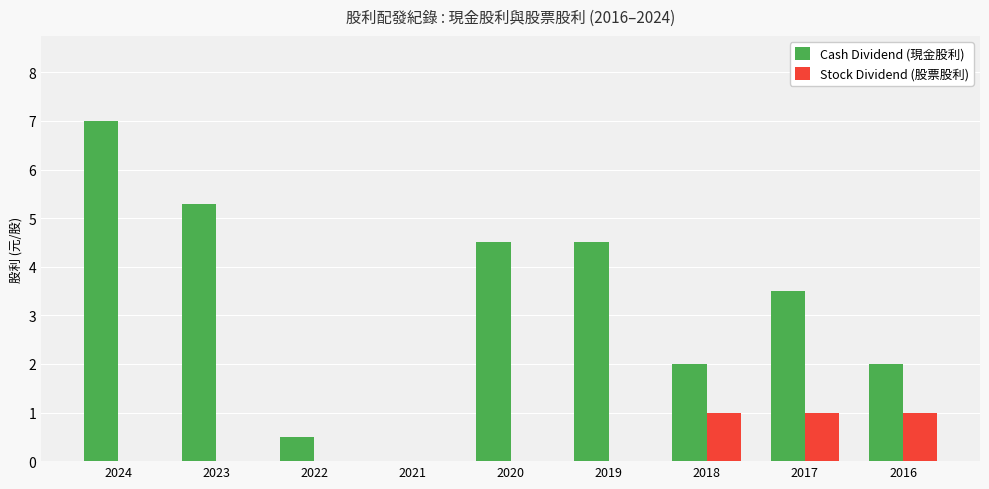

Reading left to right, what are all the values shown in this chart?

Cash Dividend (現金股利): 7.0	5.3	0.5	0.0	4.5	4.5	2.0	3.5	2.0
Stock Dividend (股票股利): 0.0	0.0	0.0	0.0	0.0	0.0	1.0	1.0	1.0